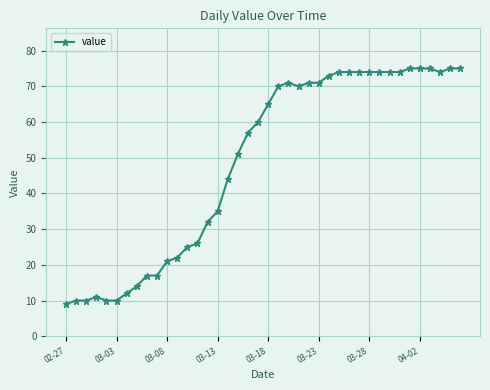

What is the average value?

49